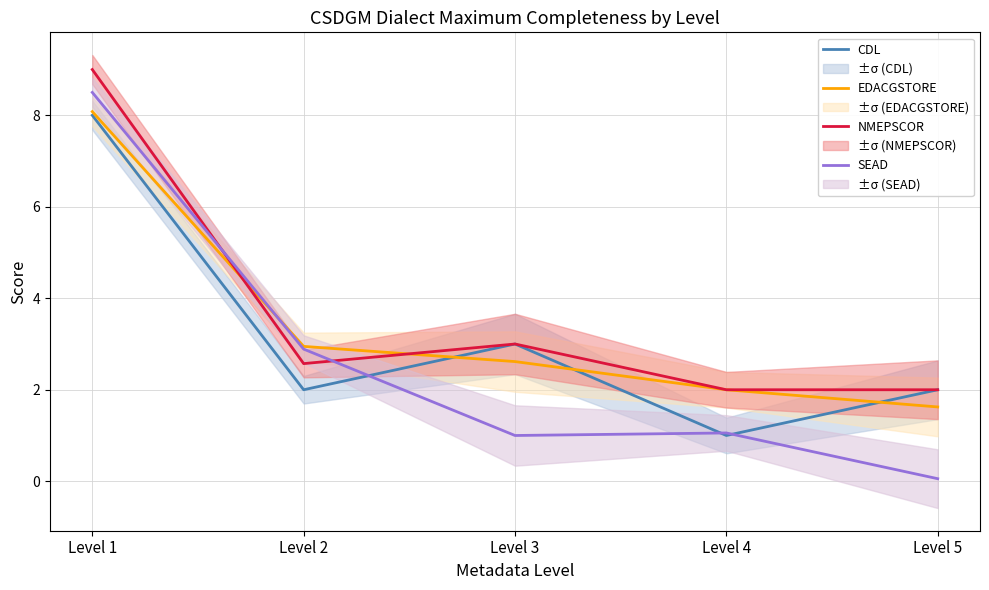

How many CDL values are between 2 and 3?

3